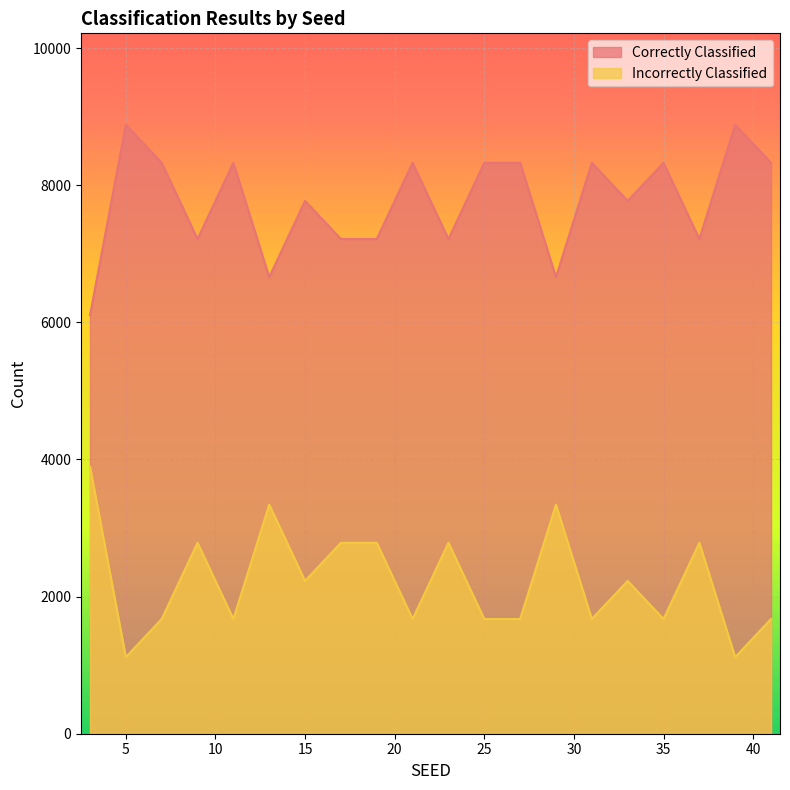

List the series in order of their peak value, lowest first.

Incorrectly Classified, Correctly Classified